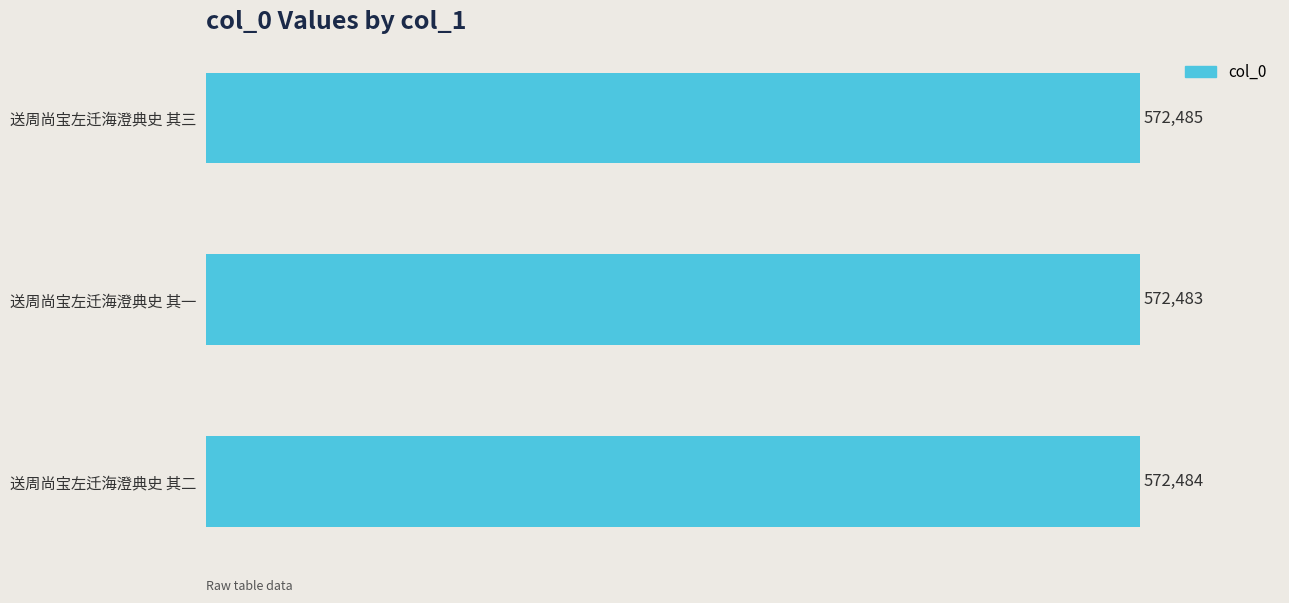

How many data points are less than 572484?

1